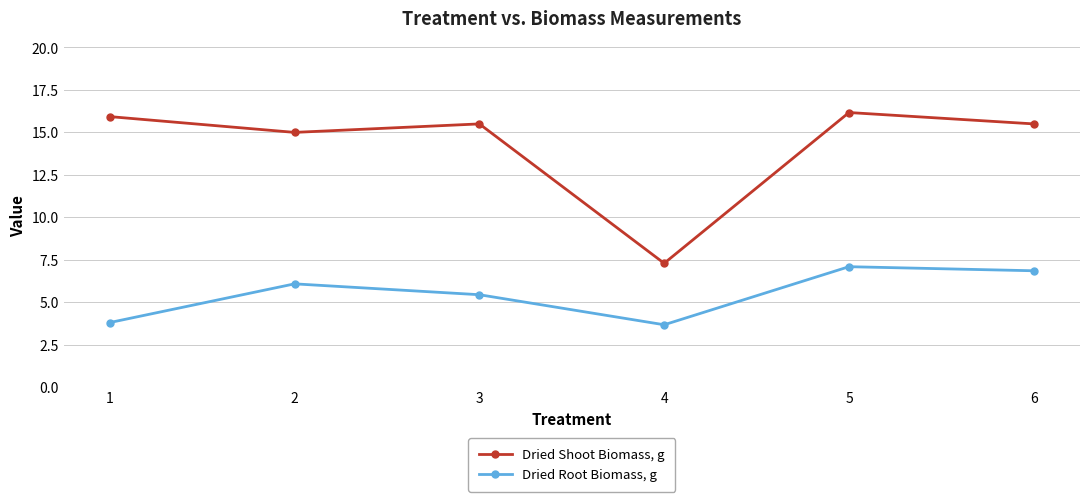

Between 1 and 2, which series saw the biggest shift?

Dried Root Biomass, g